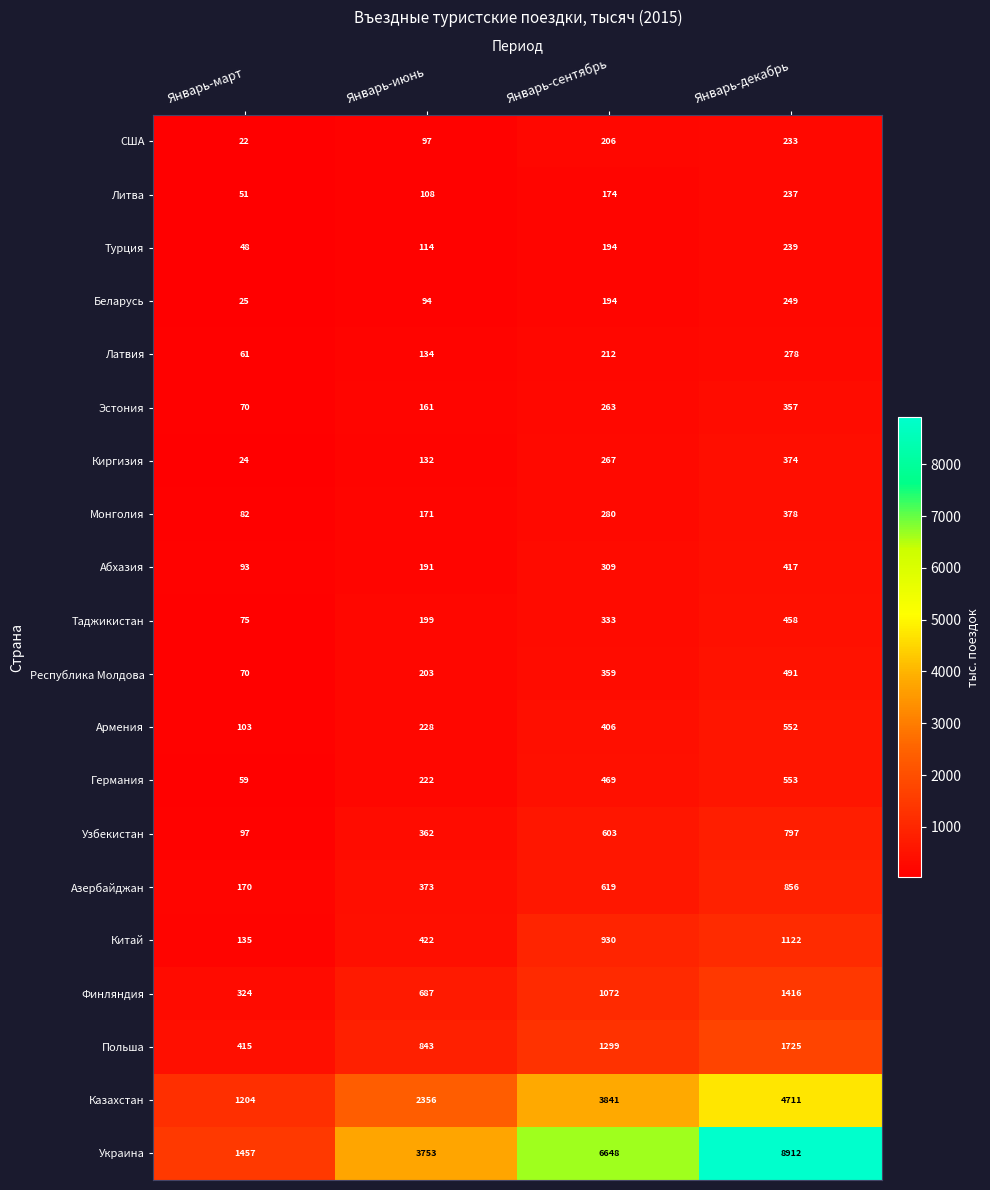

What is the total value across all series at Январь-сентябрь?

18678